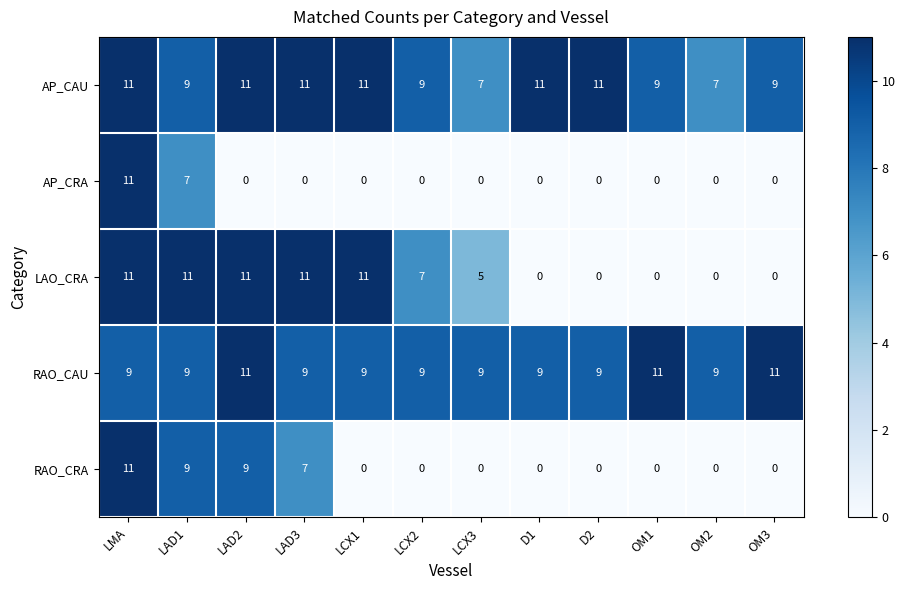

How many LAO_CRA values are between 0 and 11?

12